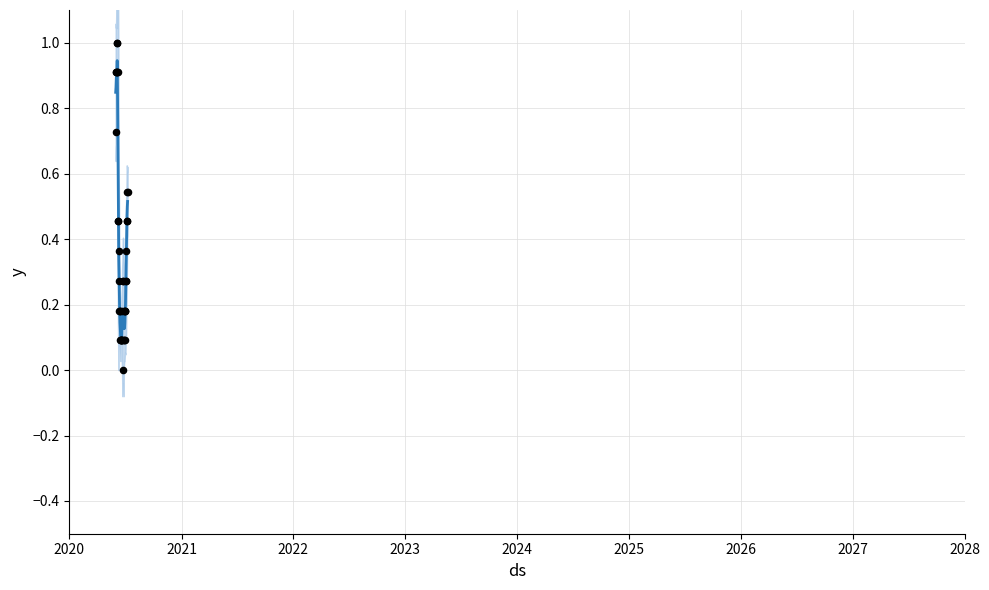

At how many categories does at least one series exceed 0?

40